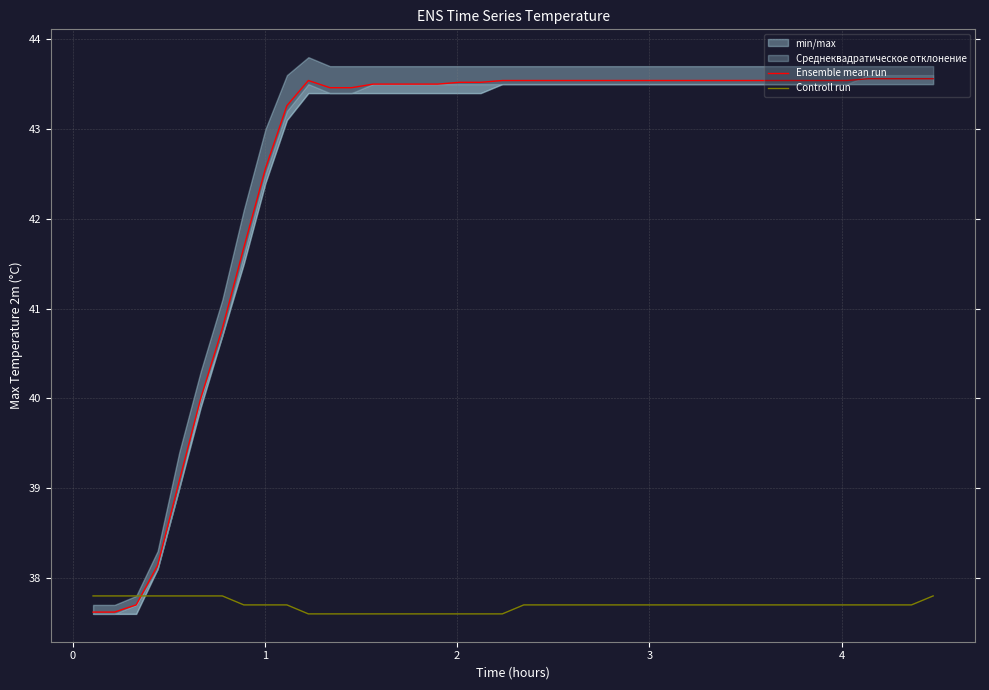

What is the lowest value of the Ensemble mean run series?

37.6